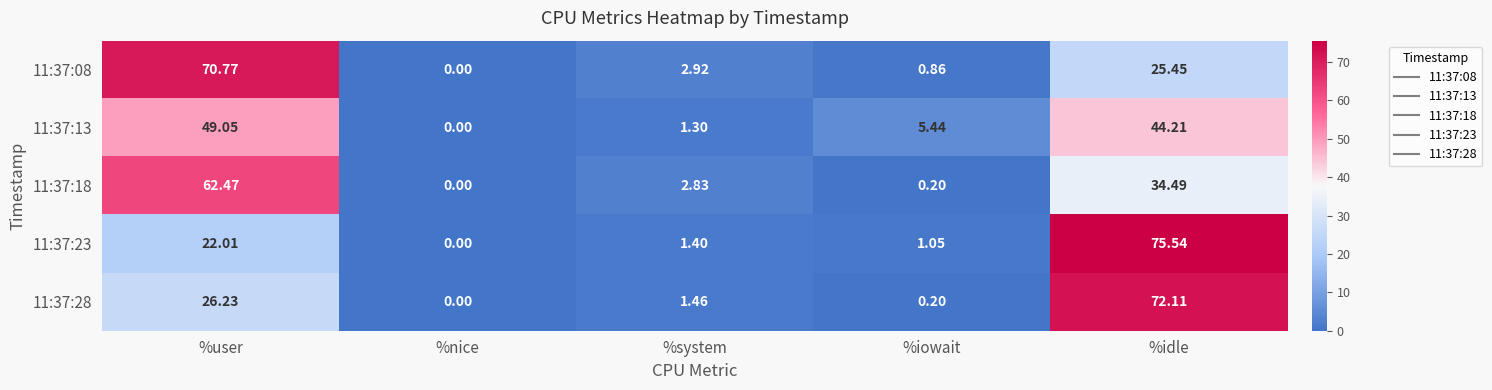

Is the value of 11:37:23 at %nice greater than the value of 11:37:28 at %system?

No